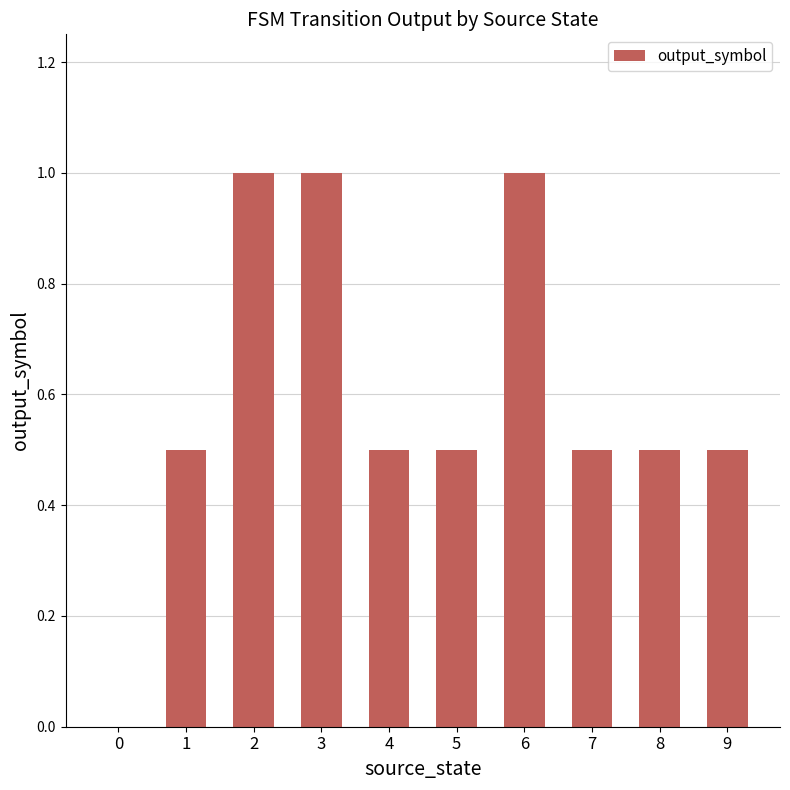

Is it true that the value at 1 is 0.5?

True